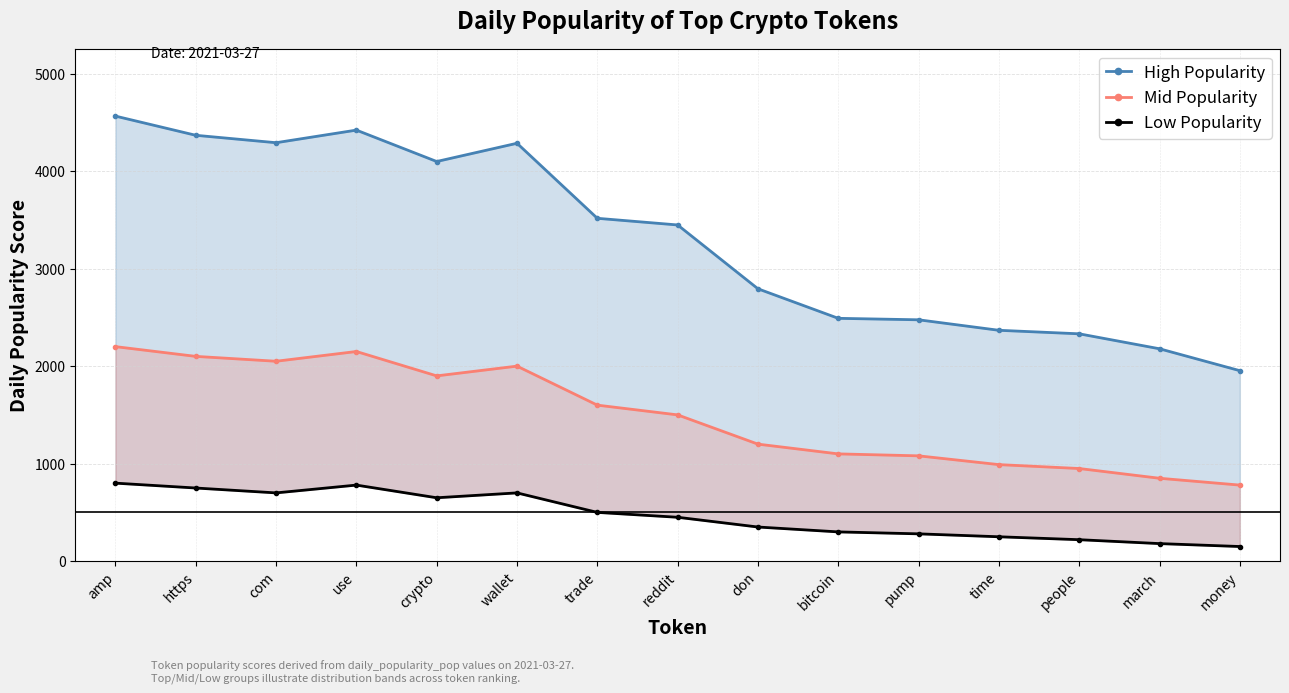

List the series in order of their overall mean, highest first.

High Popularity, Mid Popularity, Low Popularity